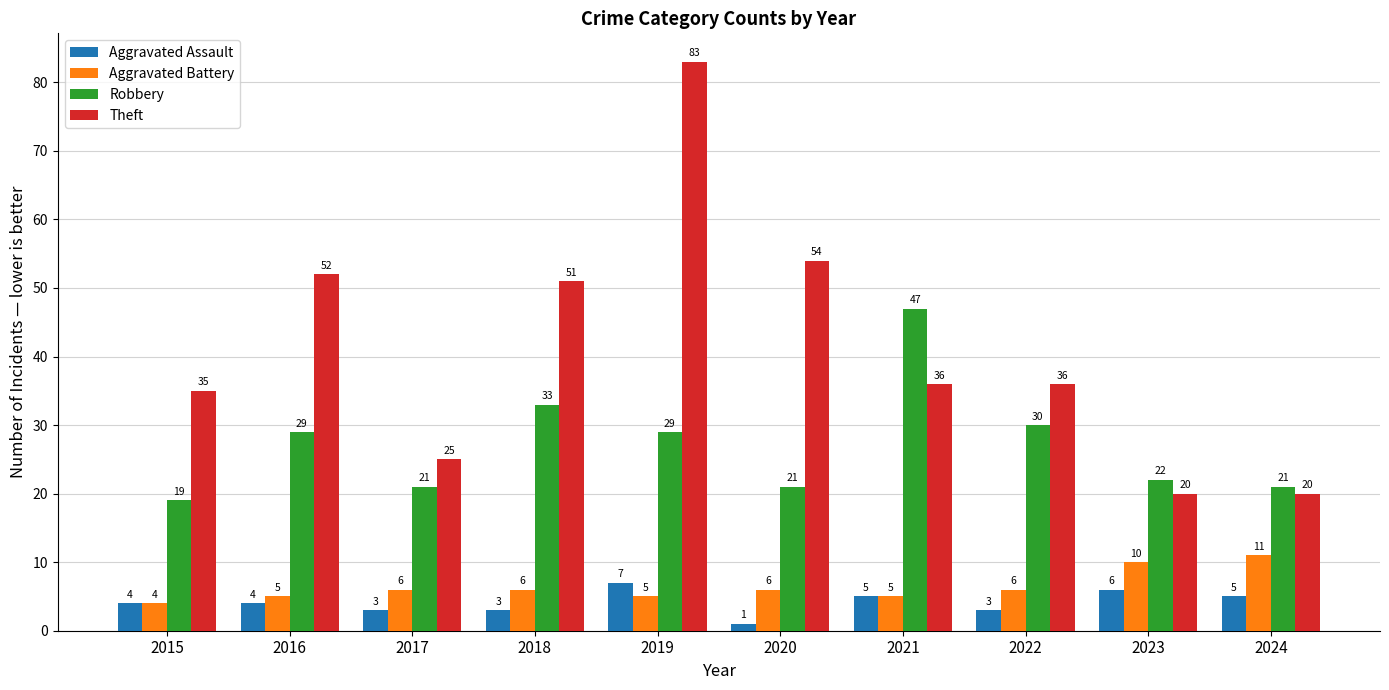

The value of Aggravated Battery at 2021 is 8. True or false?

False